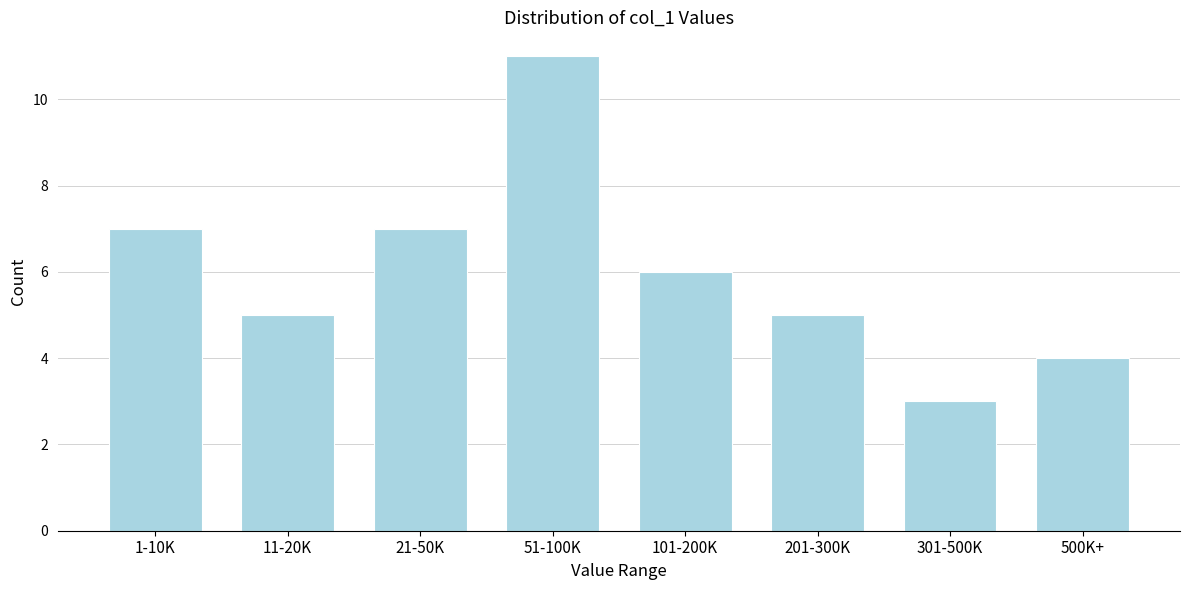

Reading left to right, transcribe all the data shown in this chart.

7	5	7	11	6	5	3	4